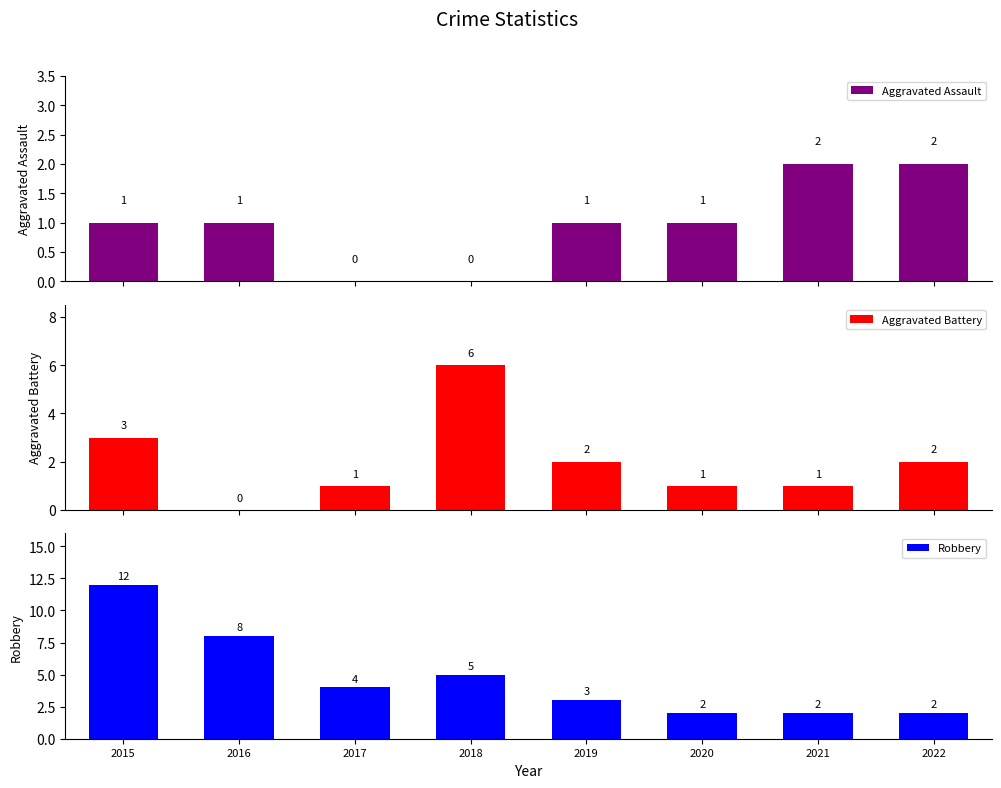

What is the difference between the second highest and second lowest values in the Robbery series?

6